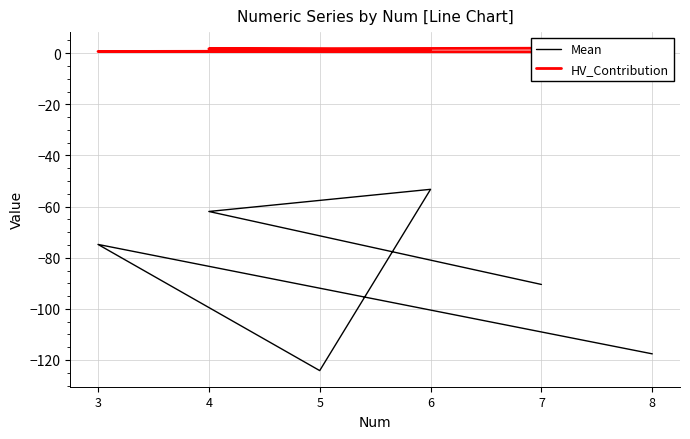

What is the label of the 3rd point from the left?

6